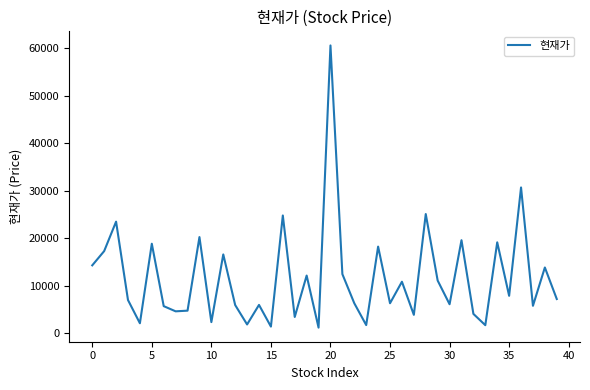

What is the greatest value displayed?

60600